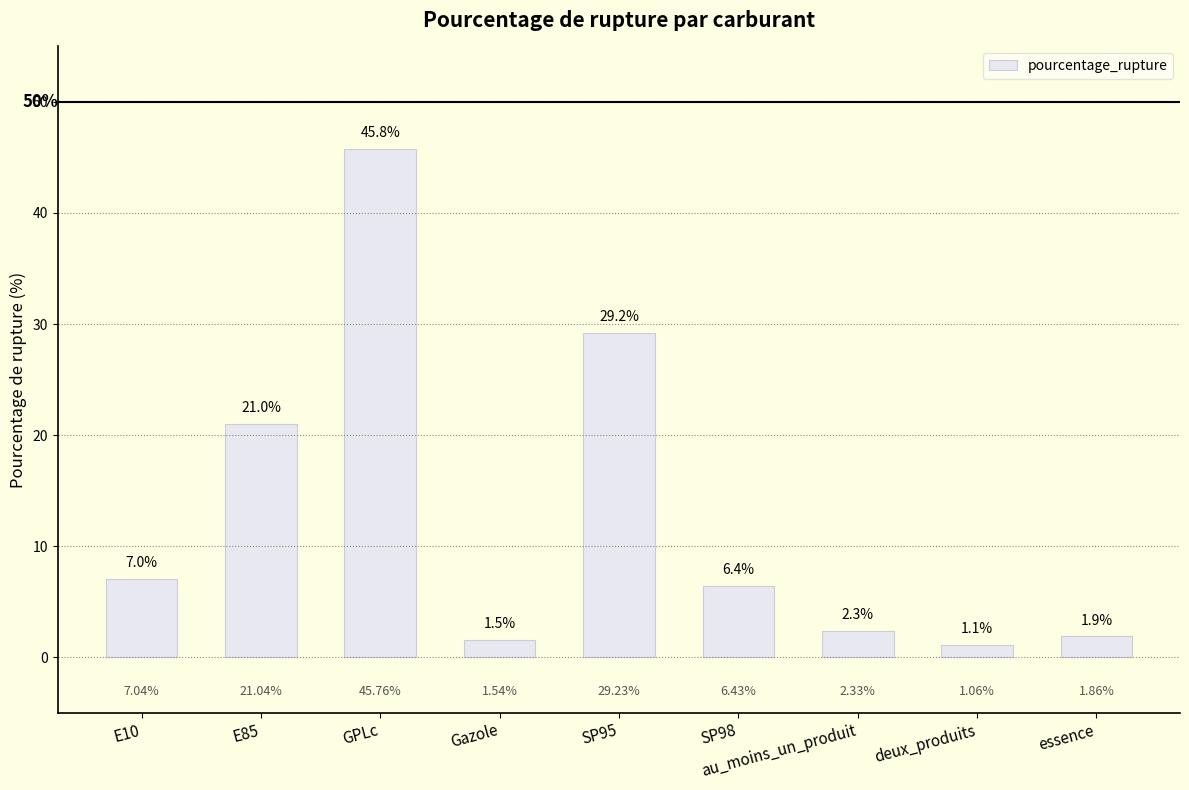

What is the smallest value displayed?

1.1